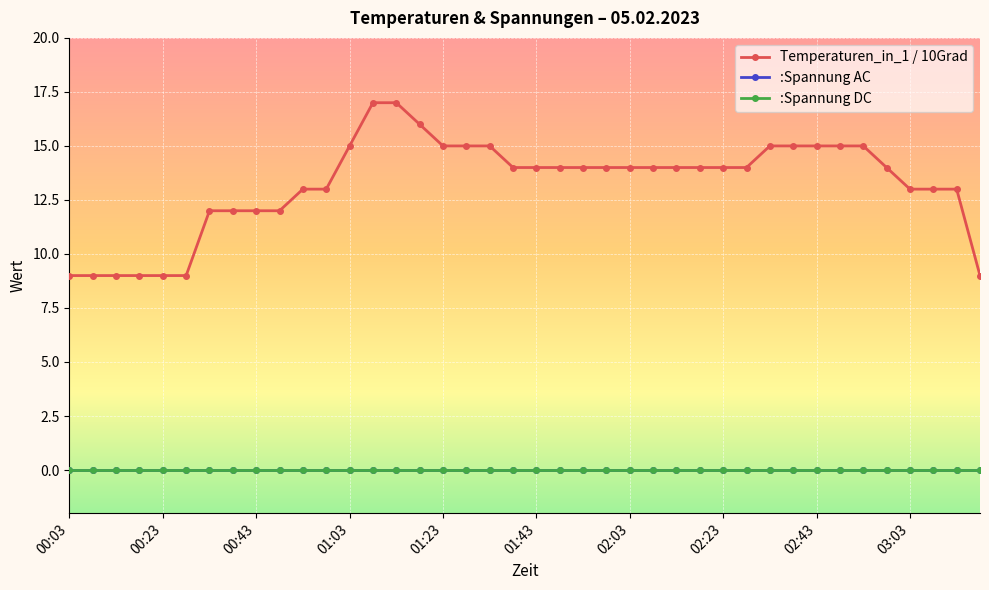

What is the maximum value shown in the chart?

17